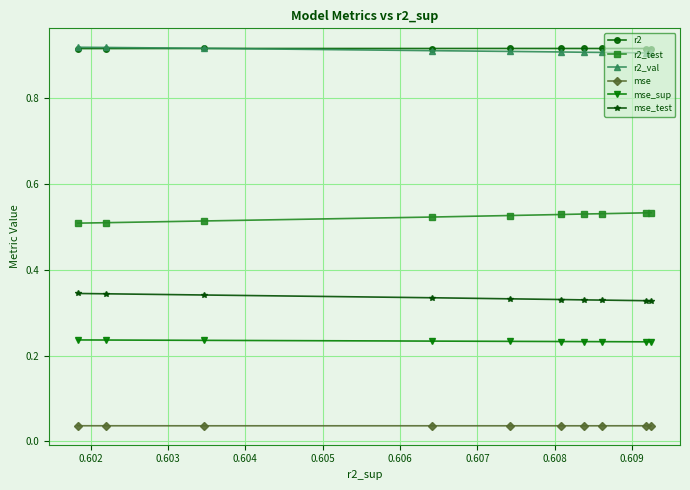

True or false: mse_test has more than 1 points higher than both neighbors.

False